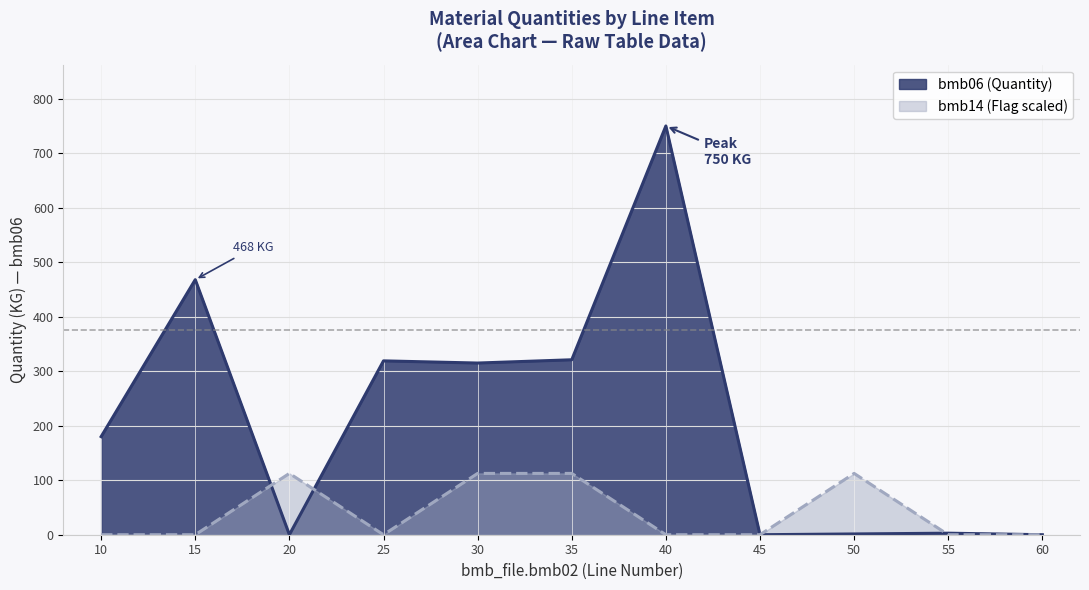

How many values in bmb06 are above zero?

8